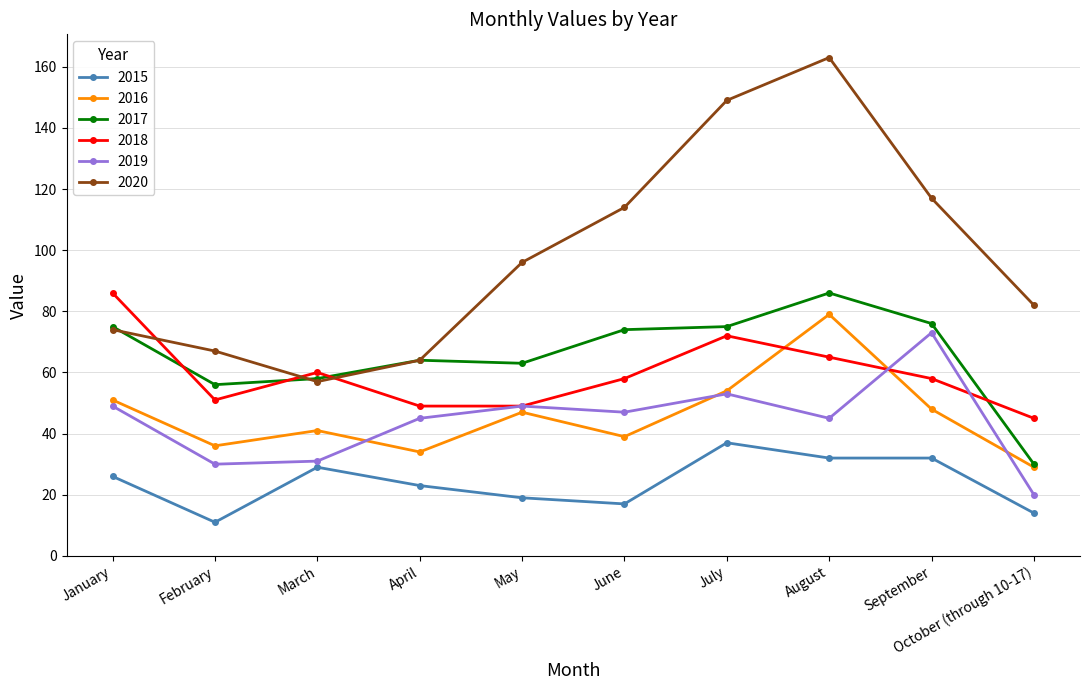

Does the chart have visible grid lines?

Yes